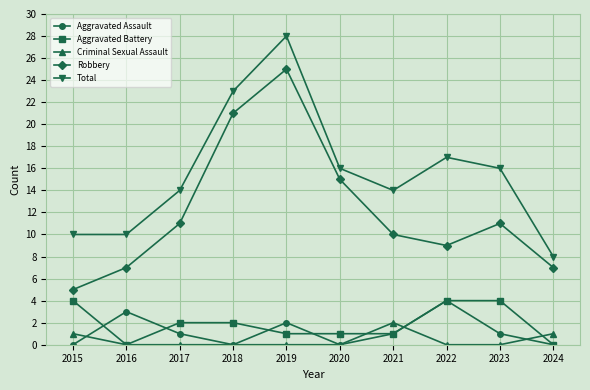

At which category does Robbery reach its first local valley?

2022